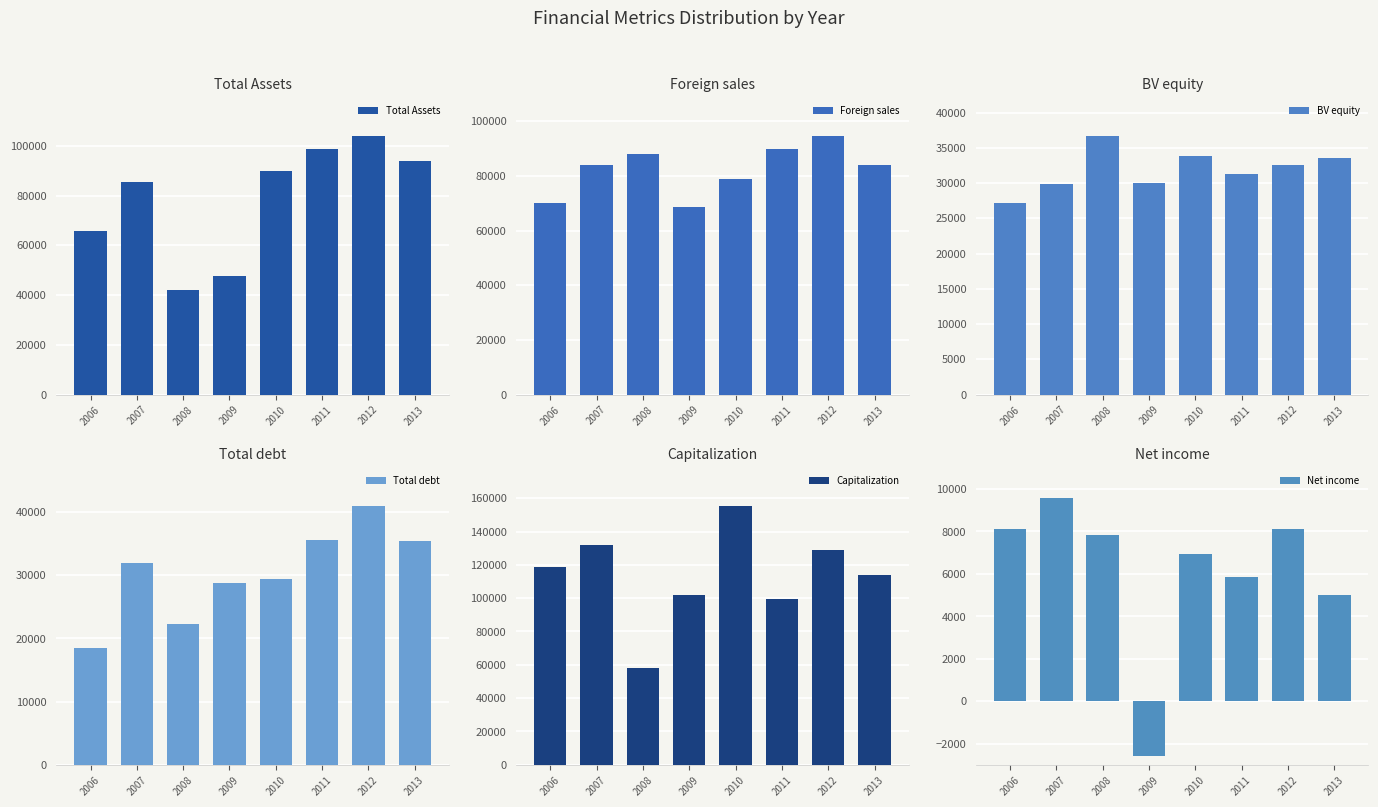

How many distinct data groups are displayed?

6